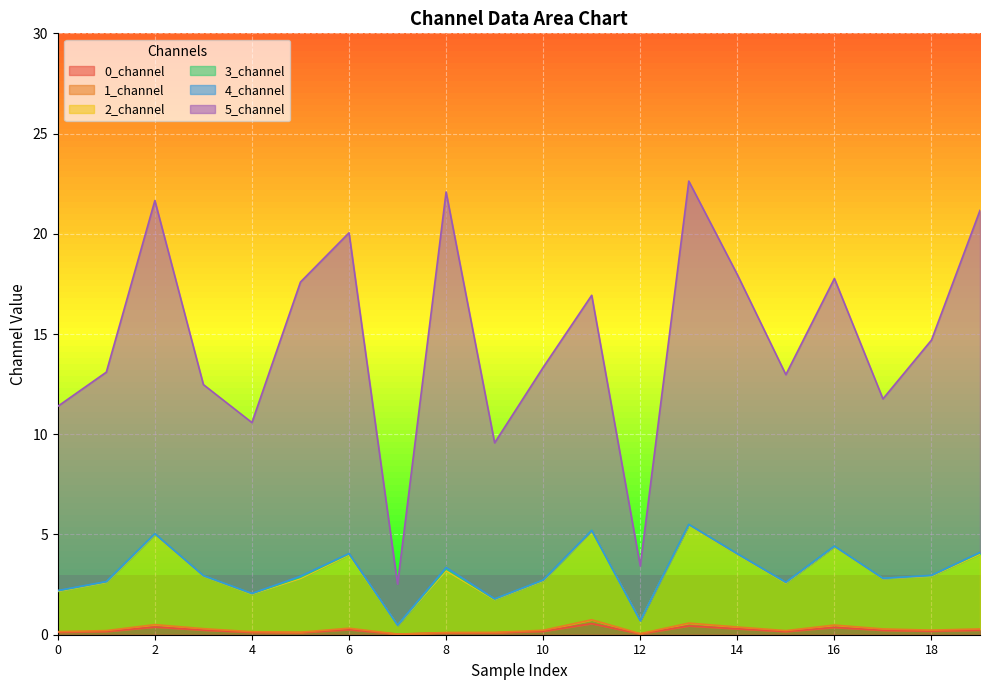

True or false: 0_channel and 2_channel cross at least once.

False